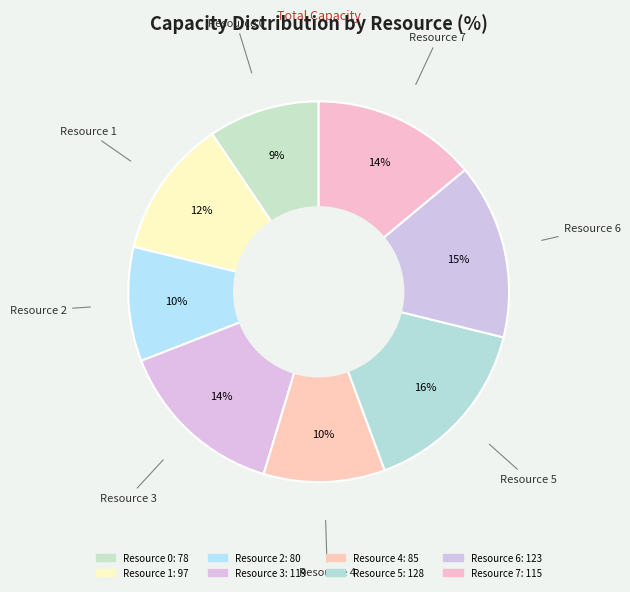

What percentage is the Resource 1 slice, to the nearest percent?

12%